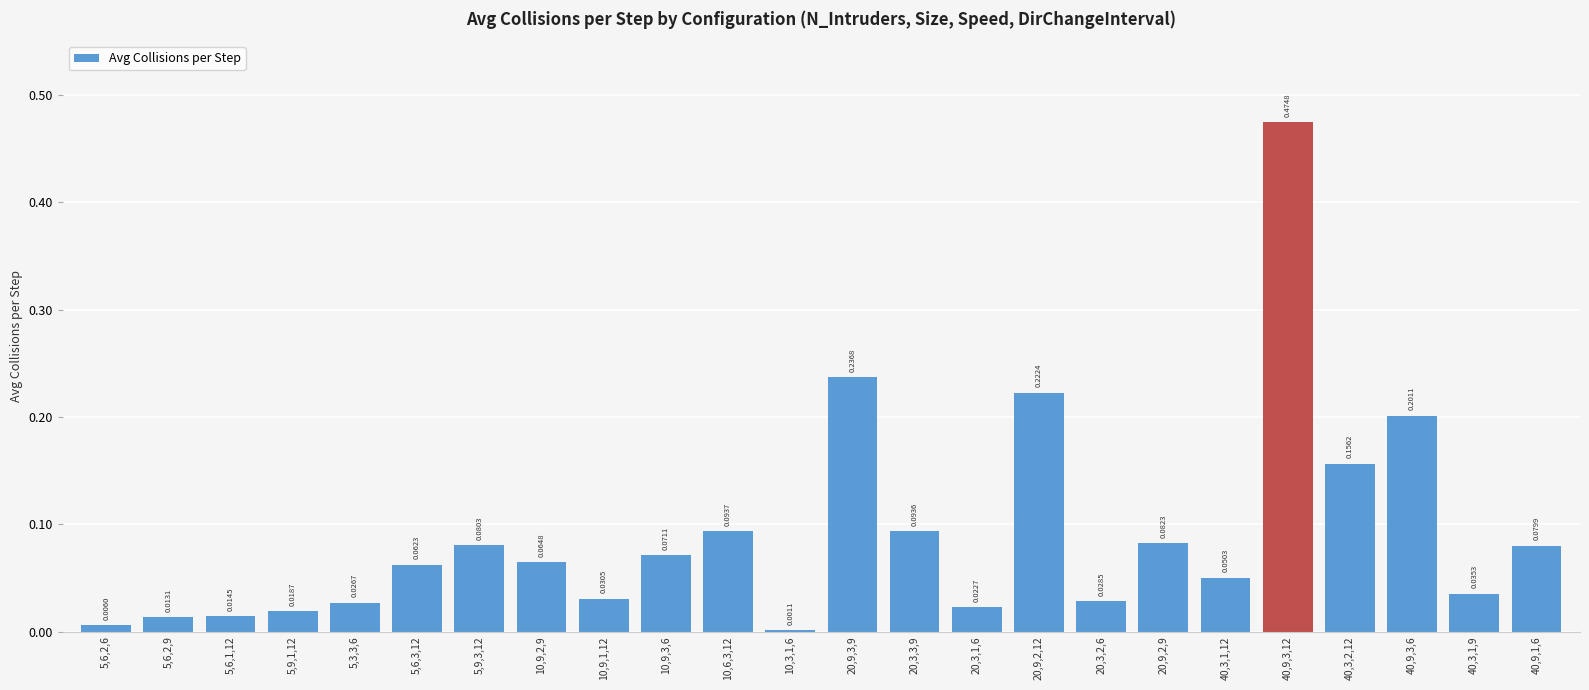

What is the change in value from 5,9,1,12 to 20,3,3,9?

+0.1